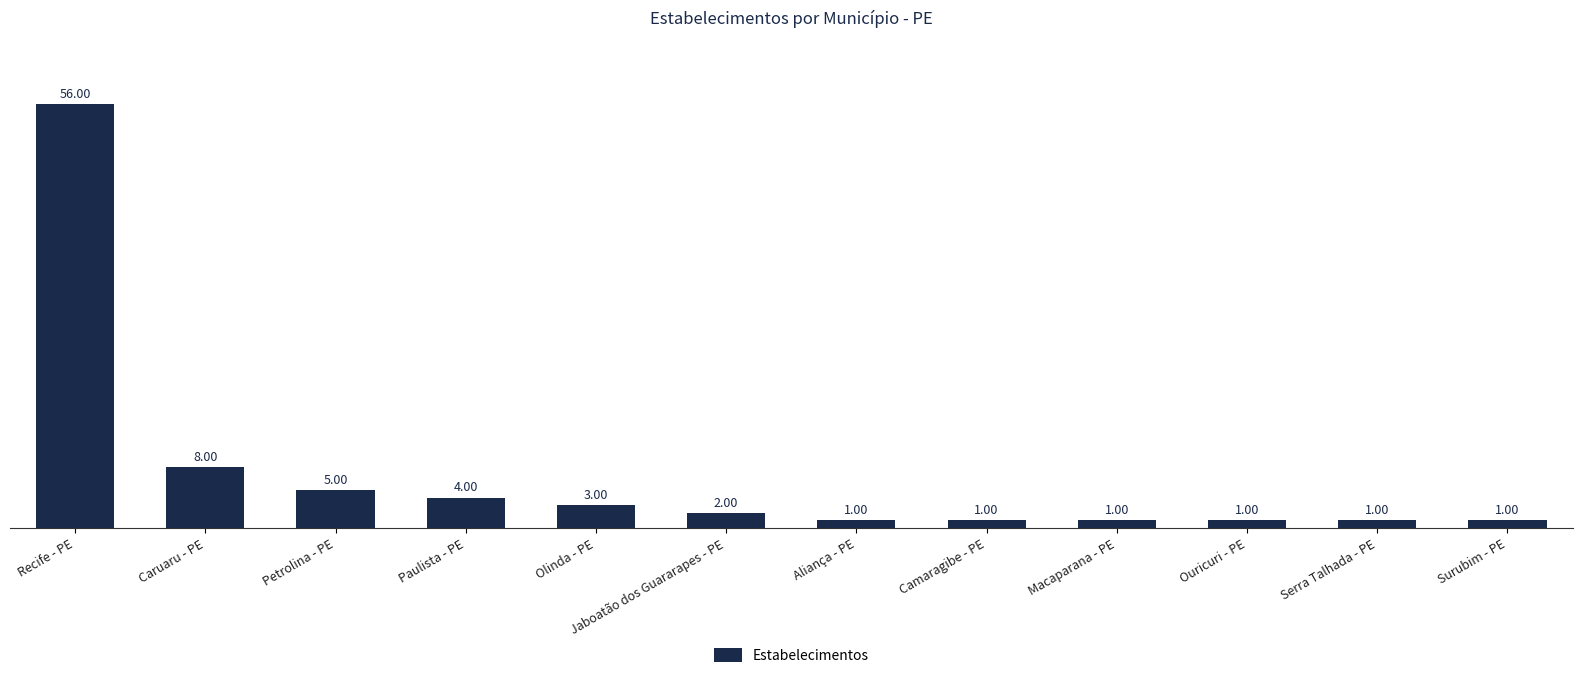

The chart shows a value of 8 at Petrolina - PE. True or false?

False